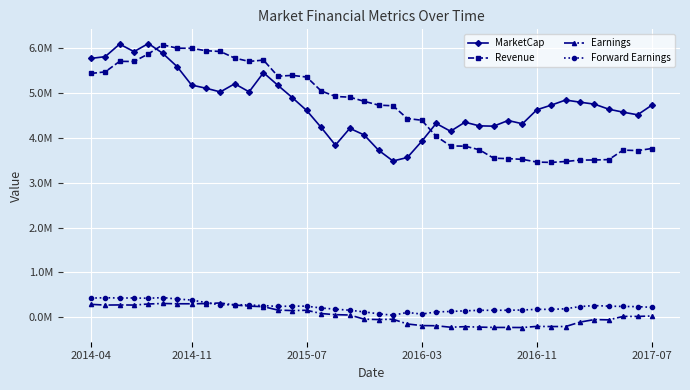

What are all the series names shown in the legend?

MarketCap, Revenue, Earnings, Forward Earnings